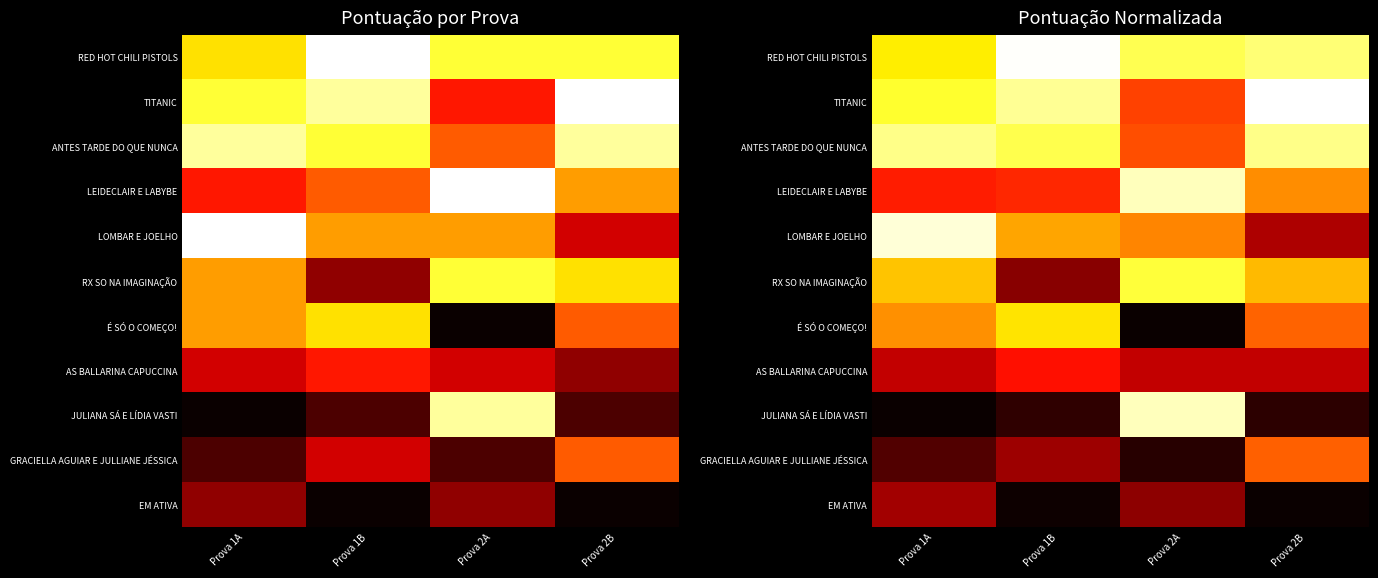

The value of ANTES TARDE DO QUE NUNCA at Prova 2B is 0.9. True or false?

True